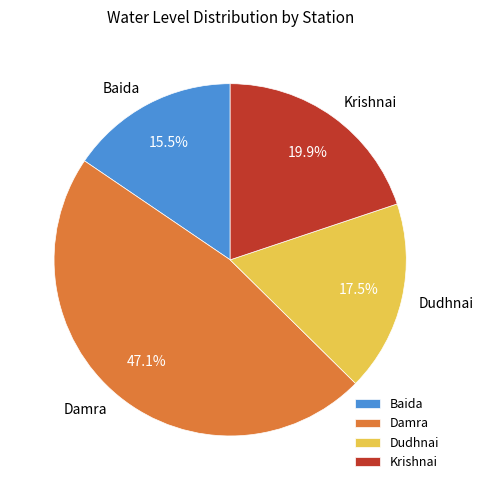

Which category has the biggest portion of the pie?

Damra